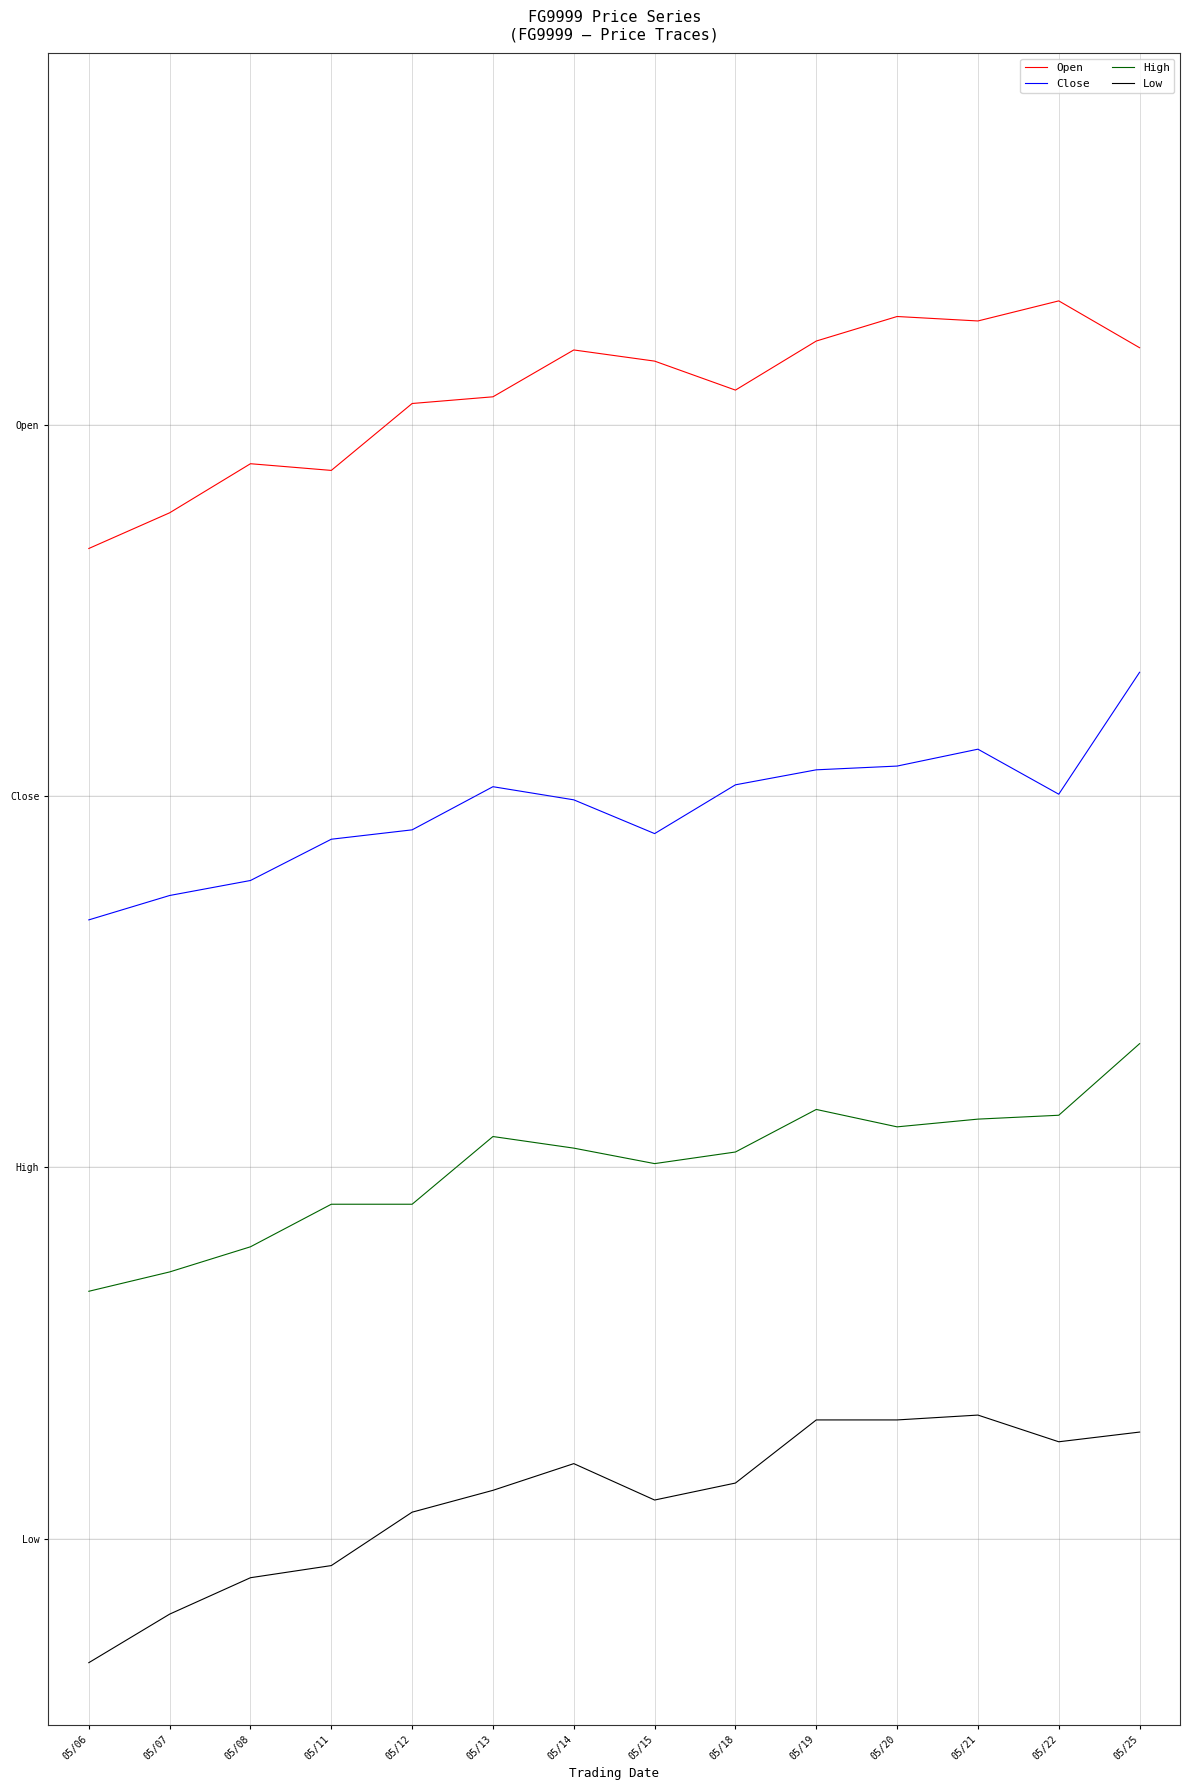

Does the chart have visible grid lines?

Yes